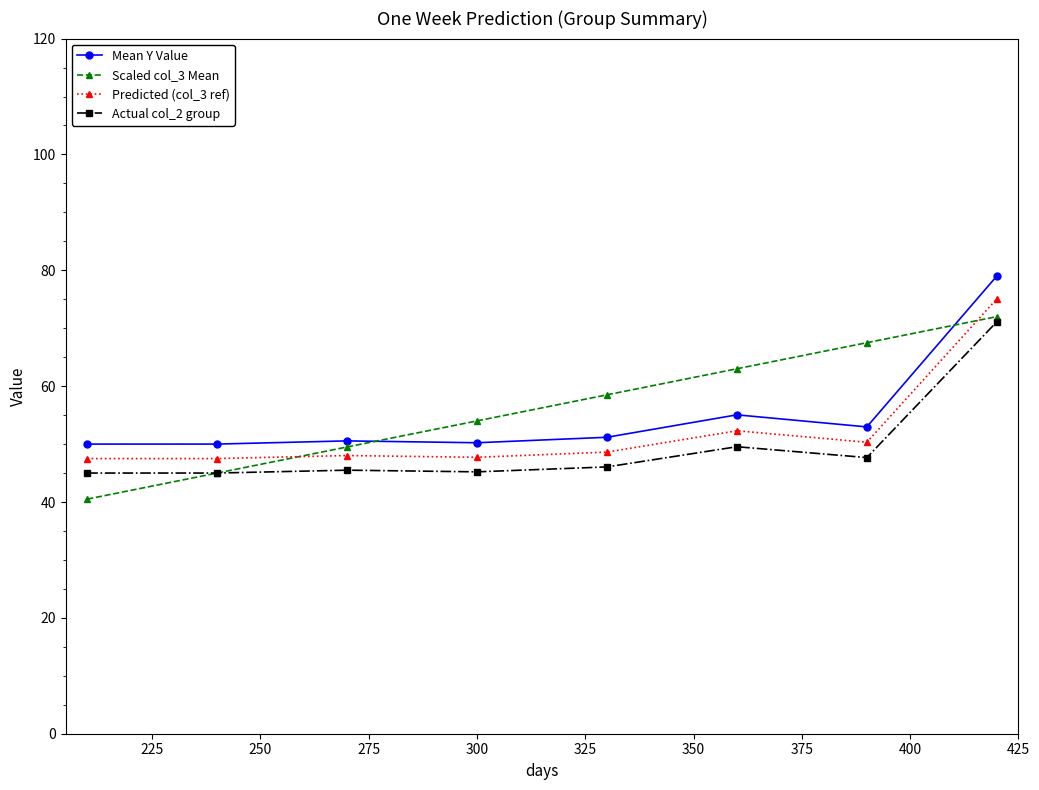

How many data points does each series have?

8